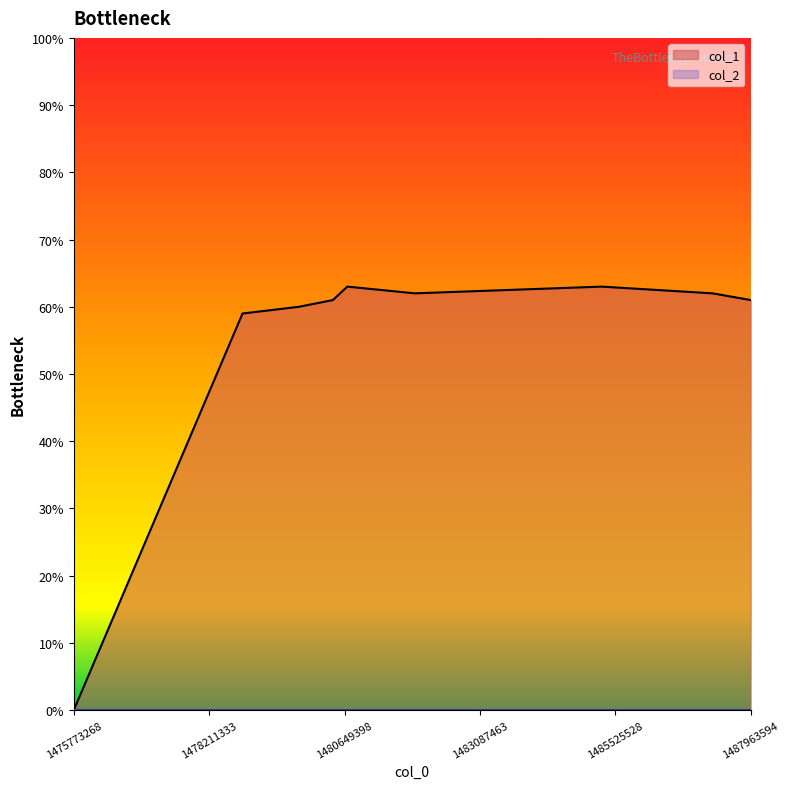

What is the ratio of the value at 1479827326 to the value at 1487275928?

1.0